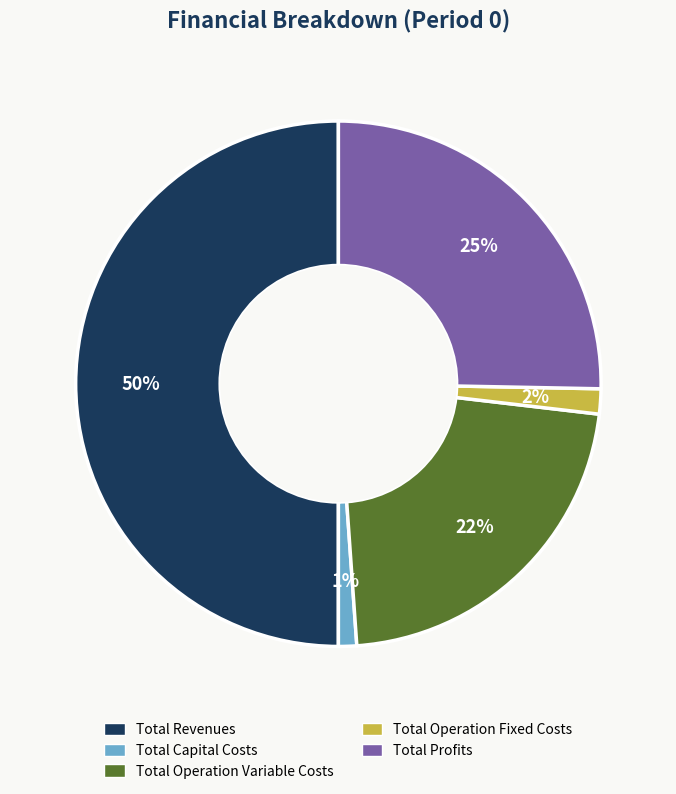

Which has a higher value, Total Operation Variable Costs or Total Profits?

Total Profits